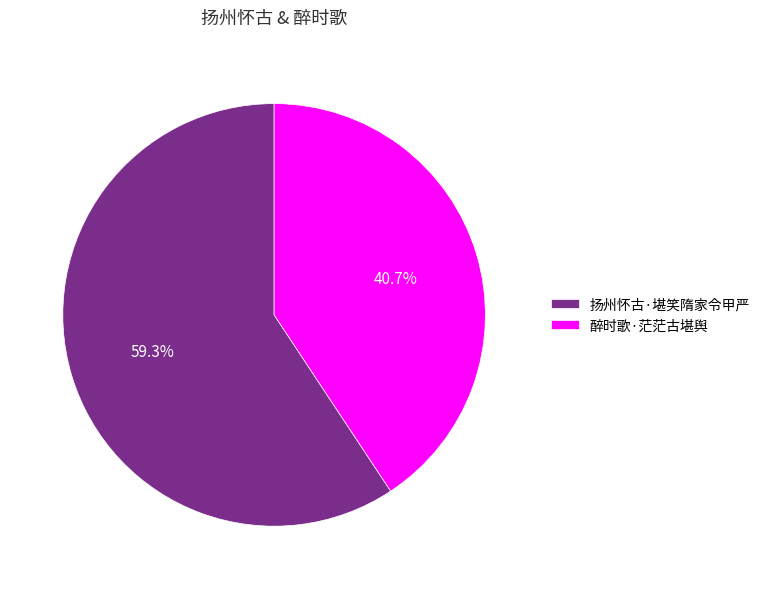

Which slice is the largest?

扬州怀古·堪笑隋家令甲严